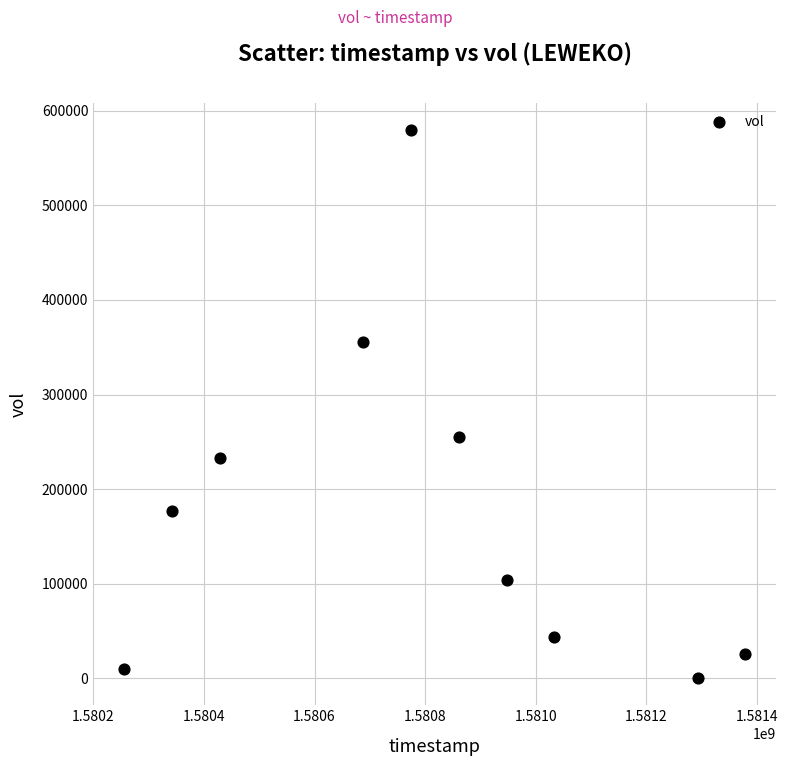

What Y value in the scatter plot is closest to 290100?

254600